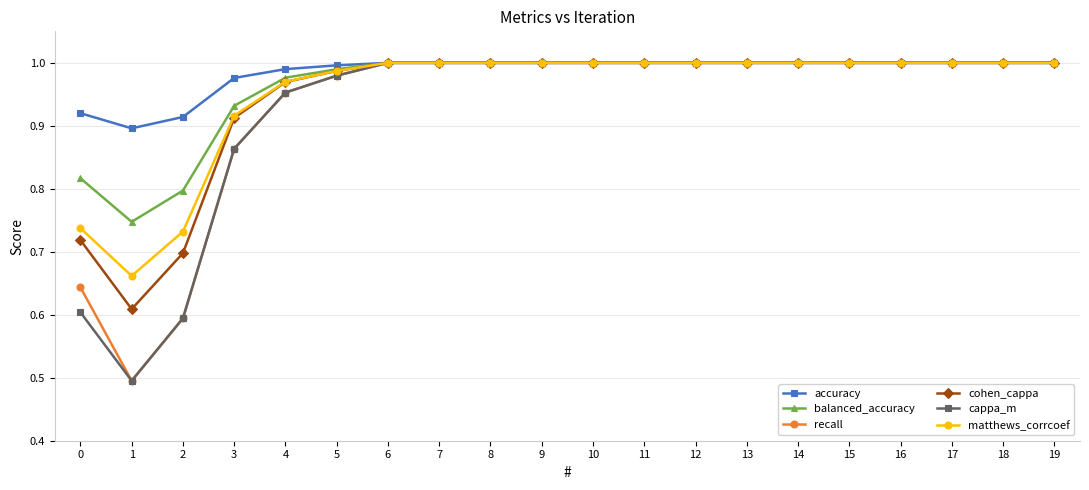

The value of cappa_m at 5 is 0.6. True or false?

False